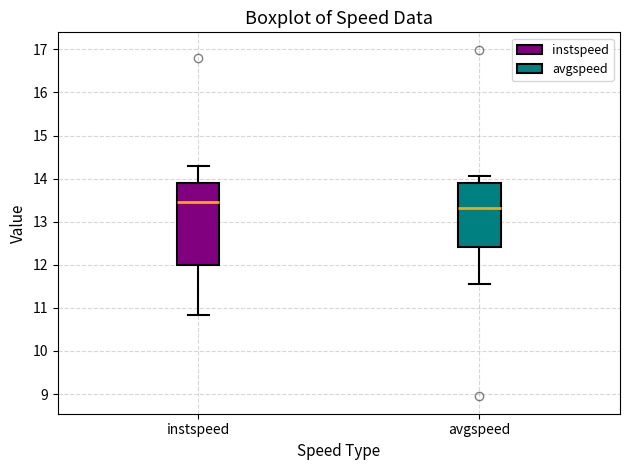

Which box has the lowest median line?

avgspeed